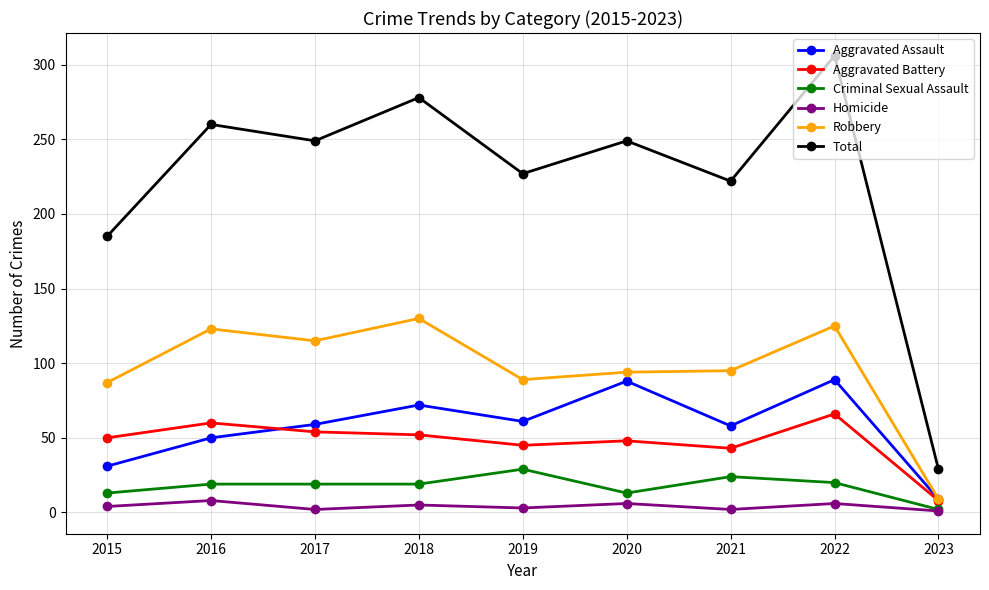

True or false: Total and Homicide intersect in this chart.

False